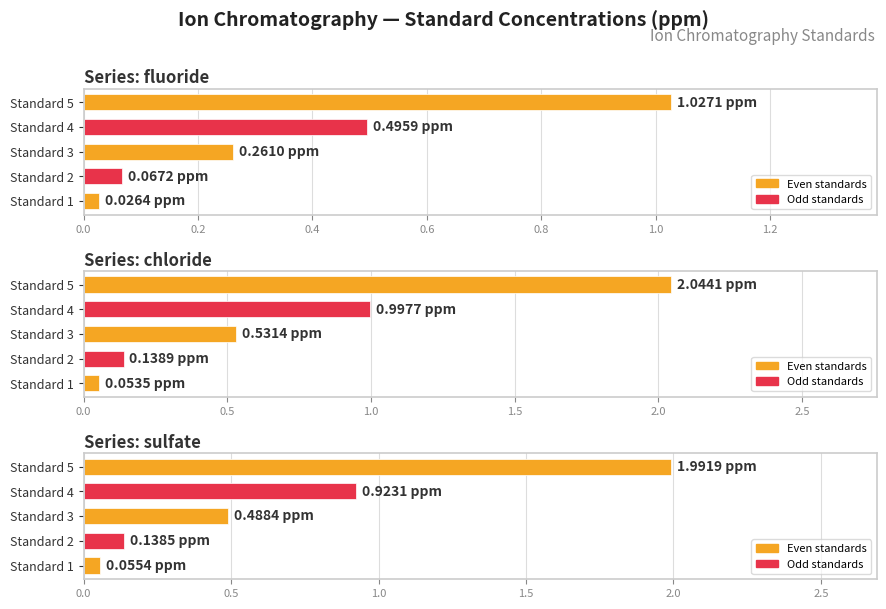

What is the lowest value of the sulfate series?

0.1